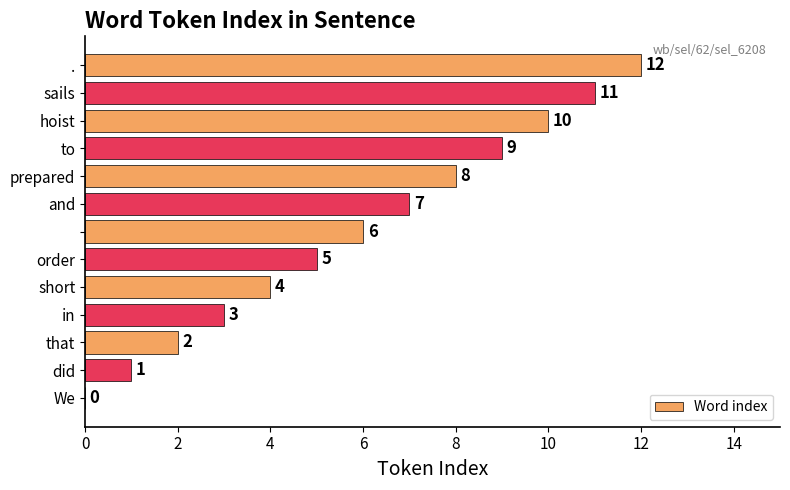

What is the maximum value shown in the chart?

12